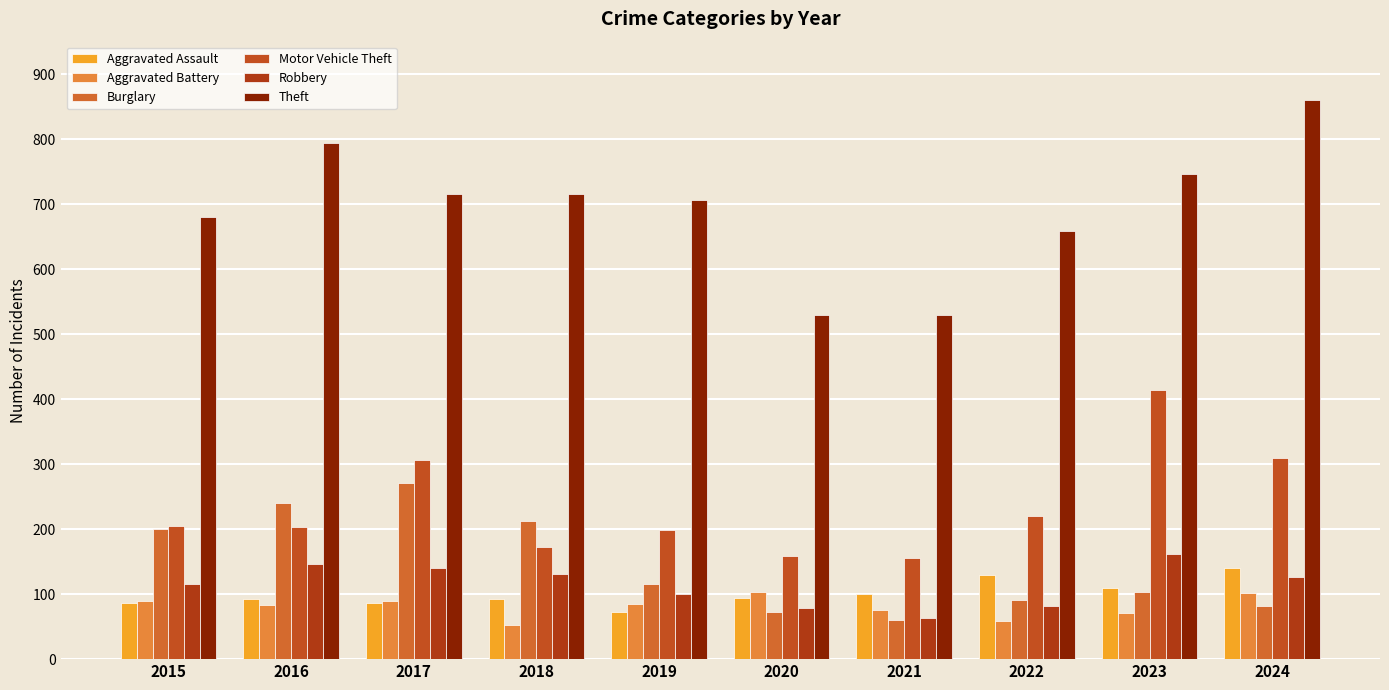

Which category has the lowest value in the Aggravated Battery series?

2018